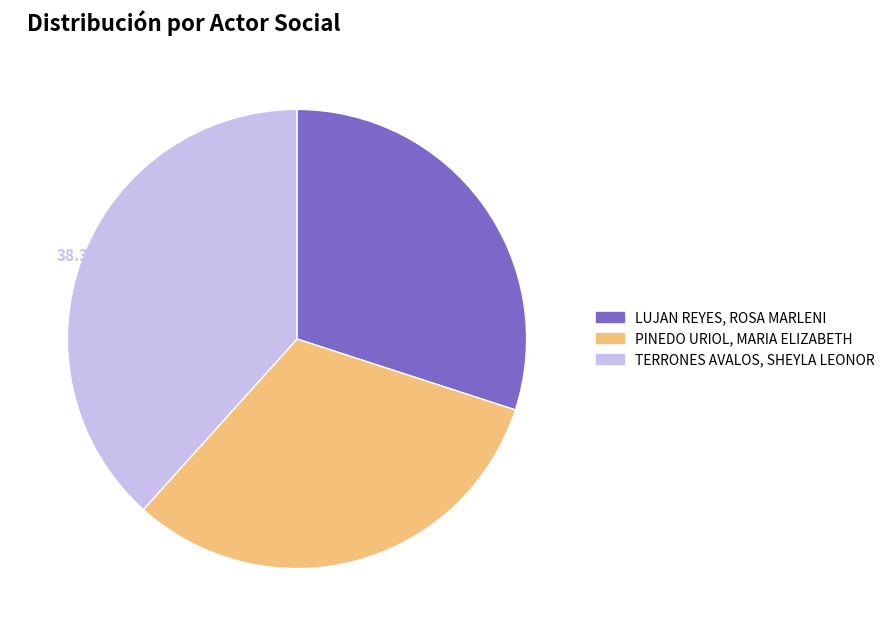

Does PINEDO URIOL, MARIA ELIZABETH represent more than half of the total?

No